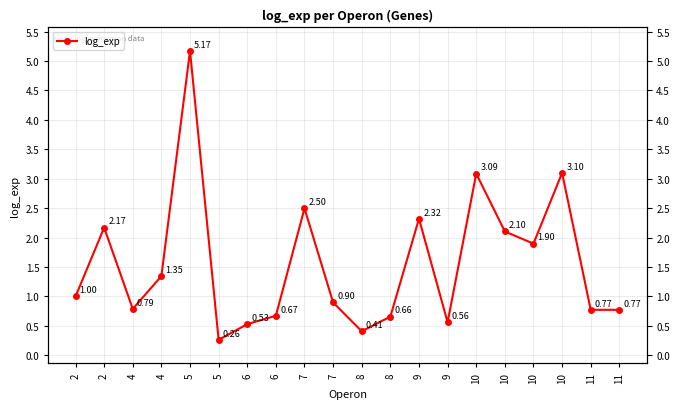

Is it true that the value at 9 is 2.3?

True